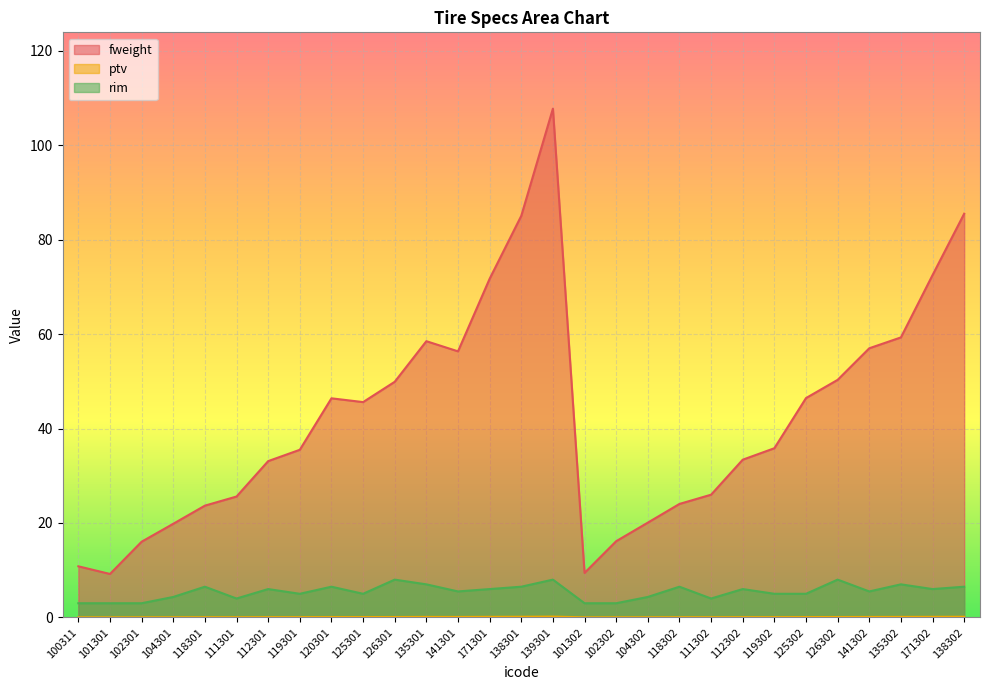

What is the difference between the second highest and minimum values in the fweight series?

76.3